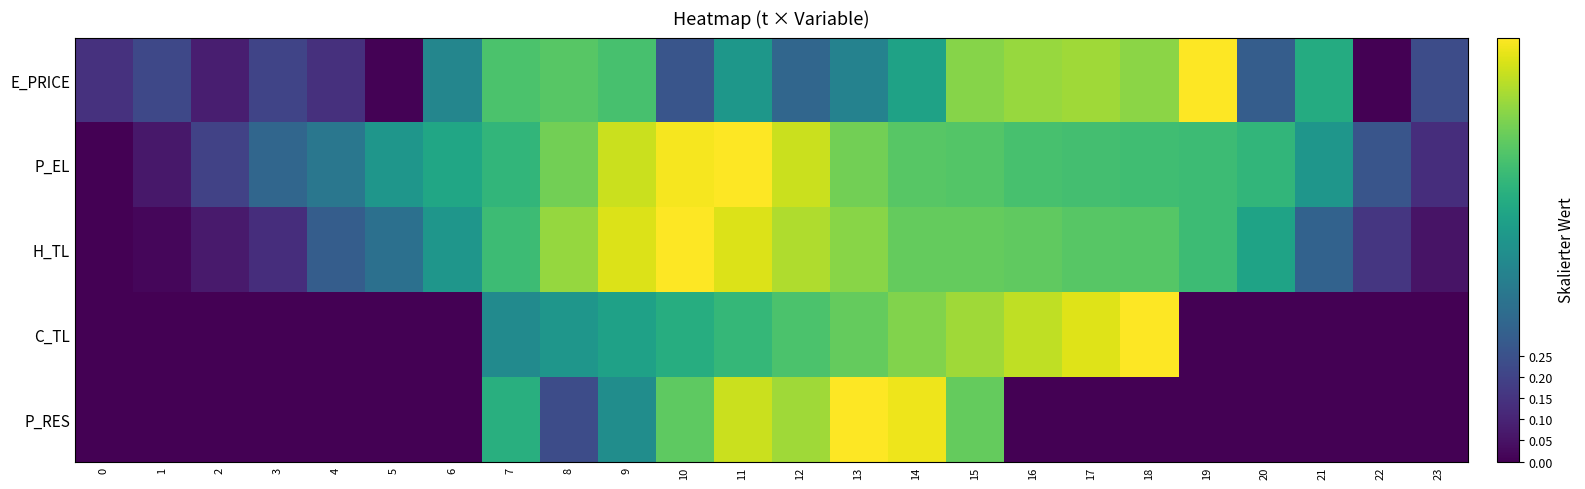

Between 7 and 2, which is larger?

7